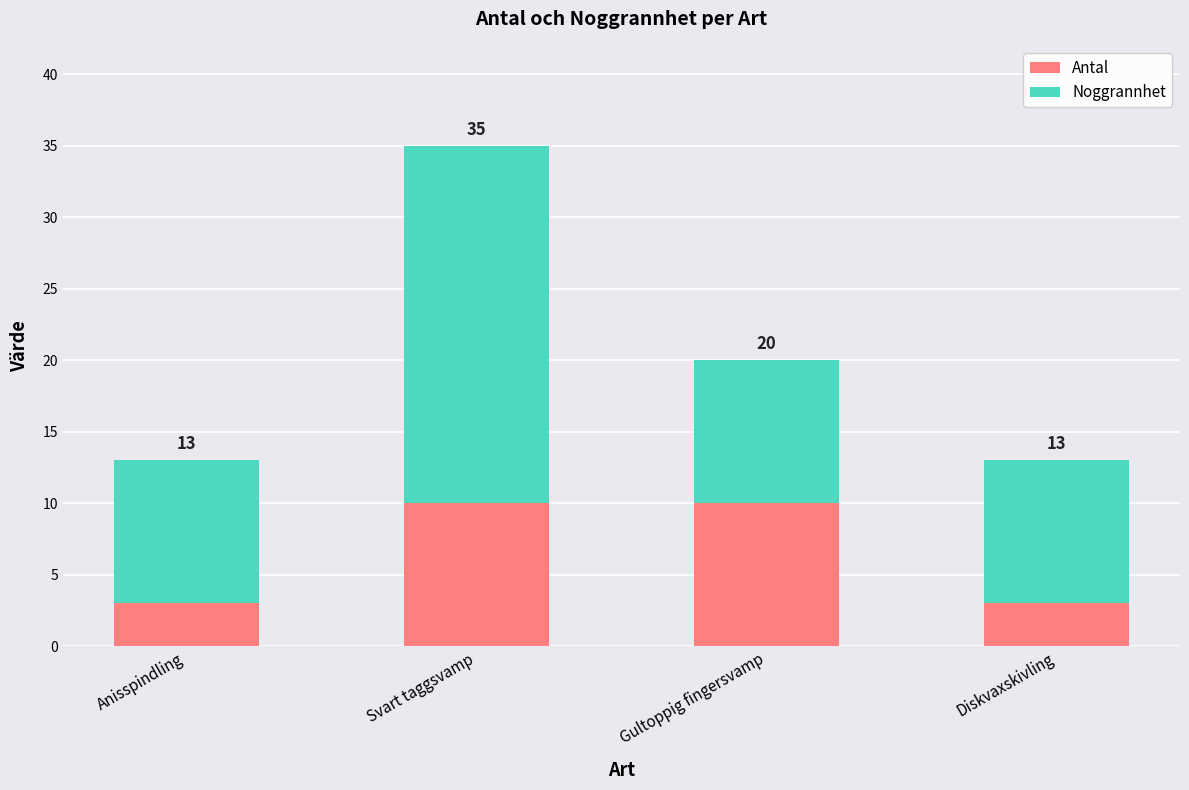

What are all the series names shown in the legend?

Antal, Noggrannhet